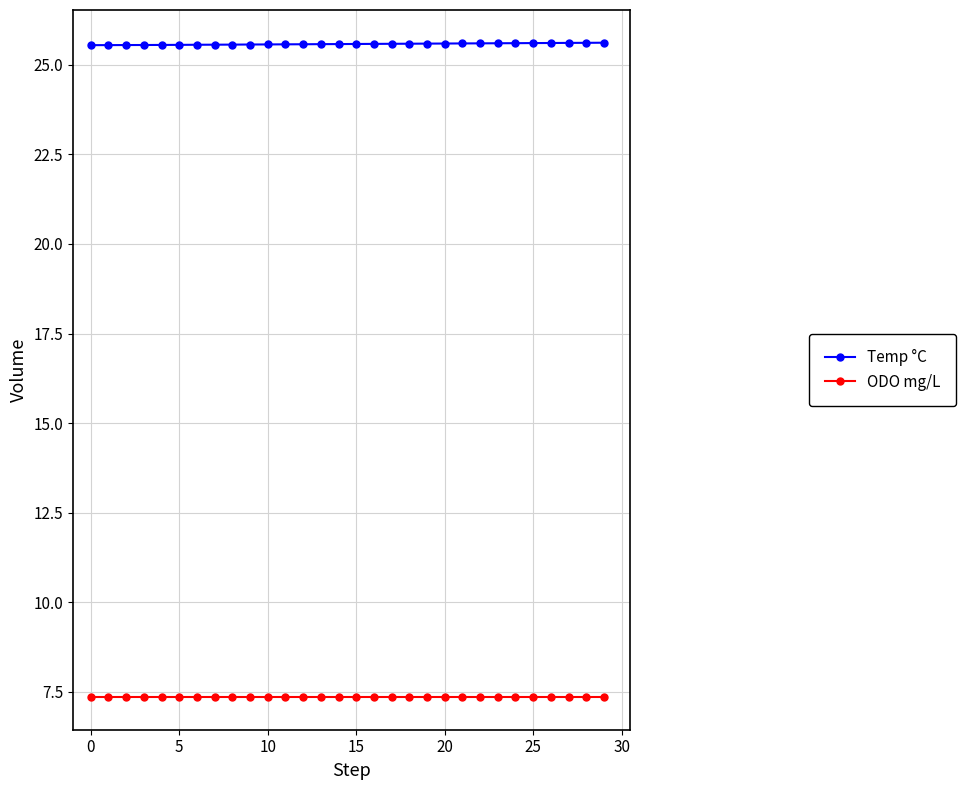

At how many categories does at least one series exceed 13?

30